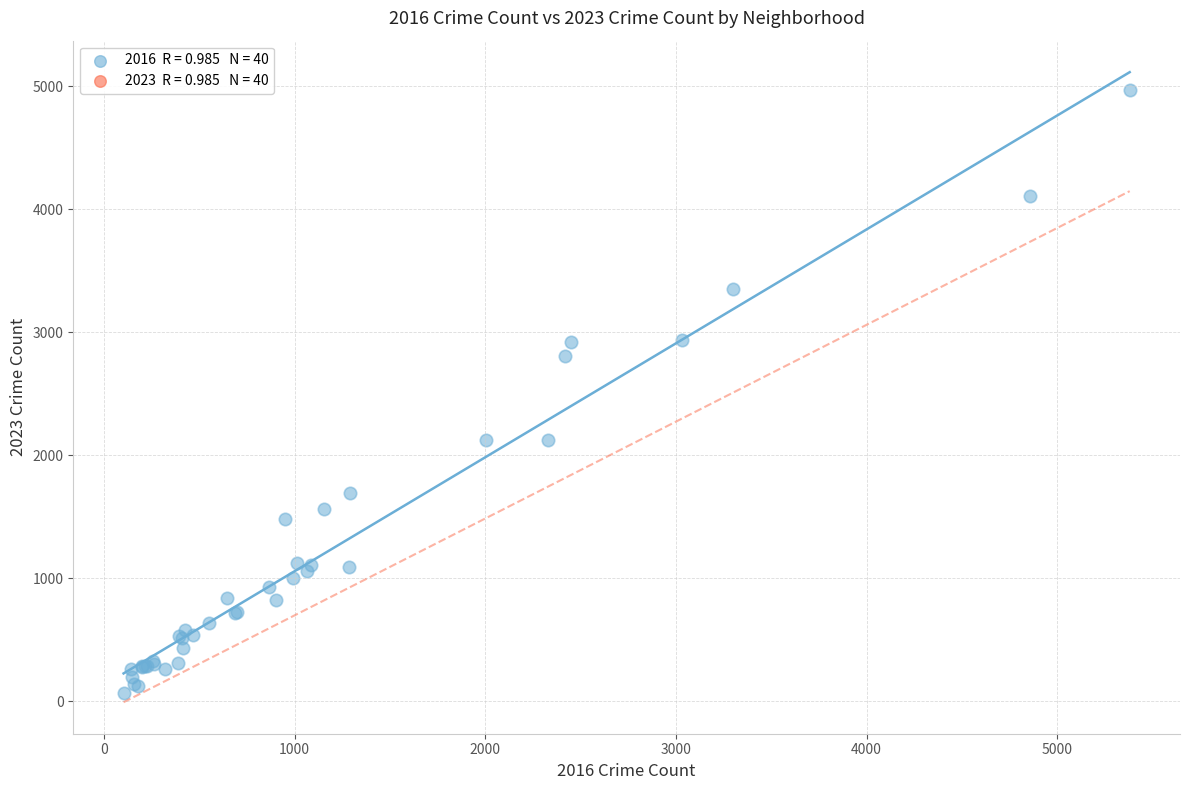

What Y value in the scatter plot is closest to 2517?

2808